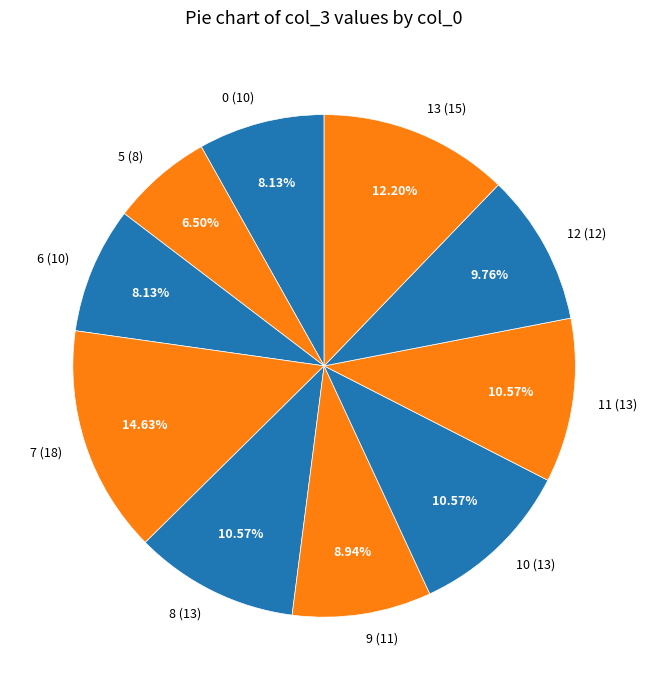

Do 8 and 12 together represent more than half of the pie?

No